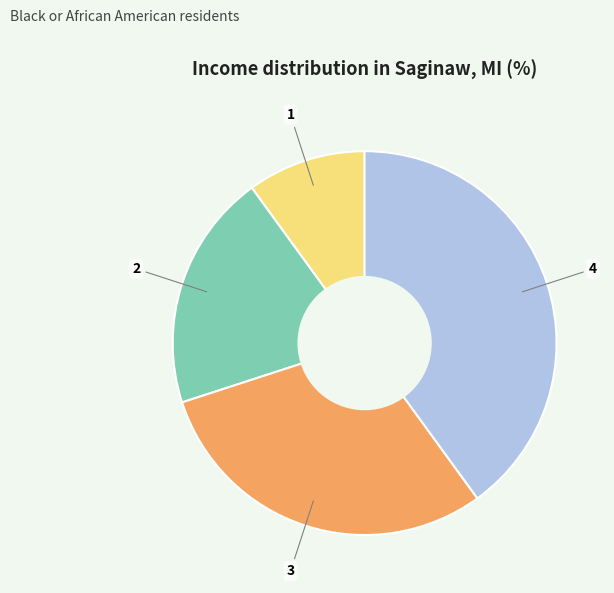

Is there any slice that represents more than half of the pie?

No